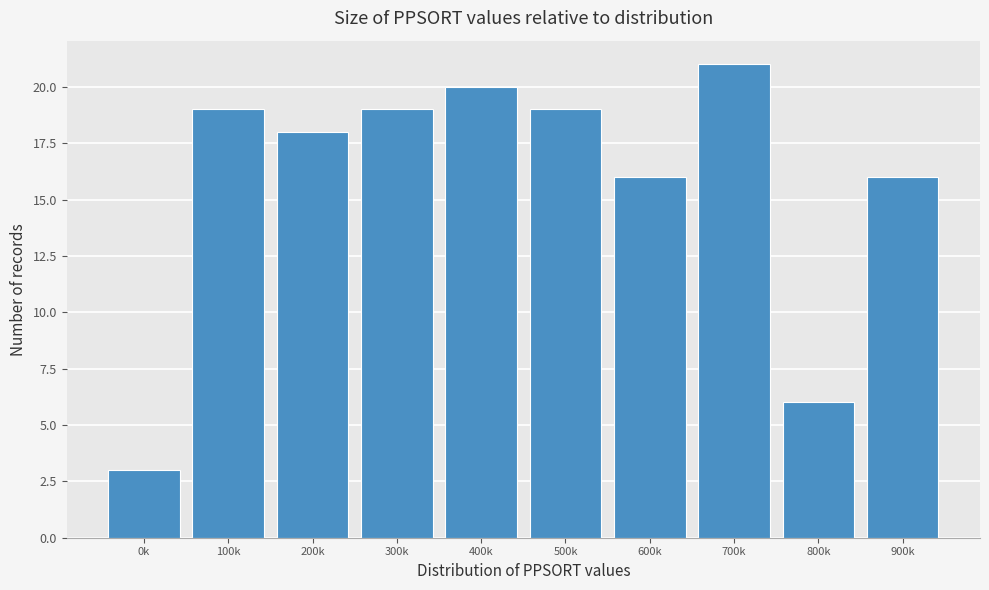

Reading left to right, what are all the values shown in this chart?

0k=3	100k=19	200k=18	300k=19	400k=20	500k=19	600k=16	700k=21	800k=6	900k=16